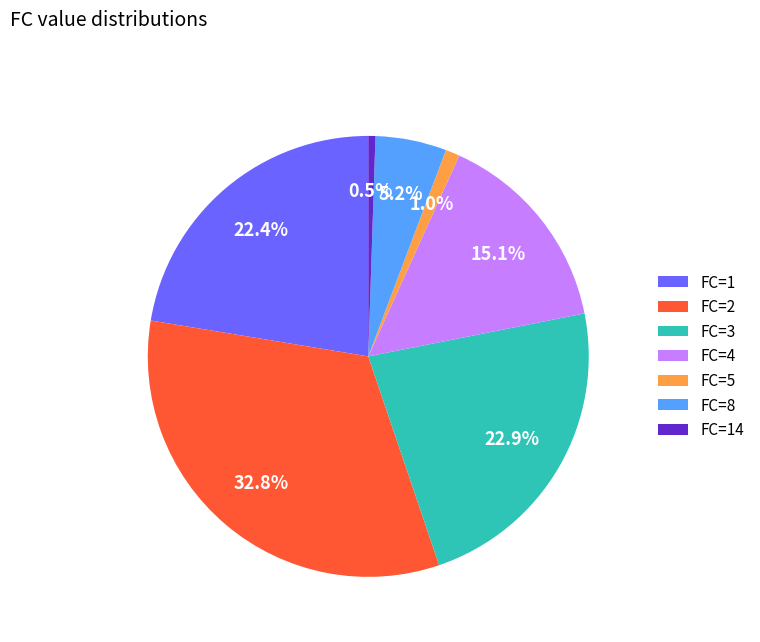

Between FC=1 and FC=4, which is larger?

FC=1